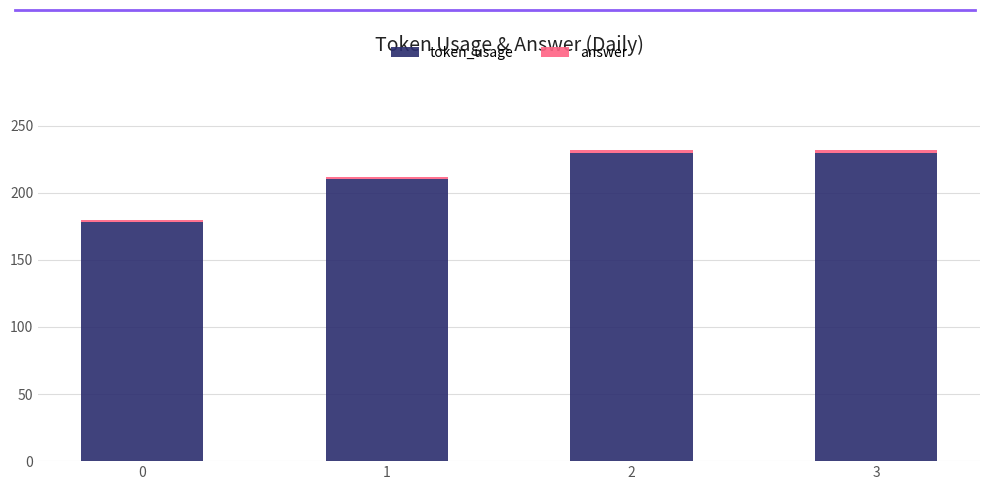

What value does the token_usage series have at 1, to the nearest 10?

210